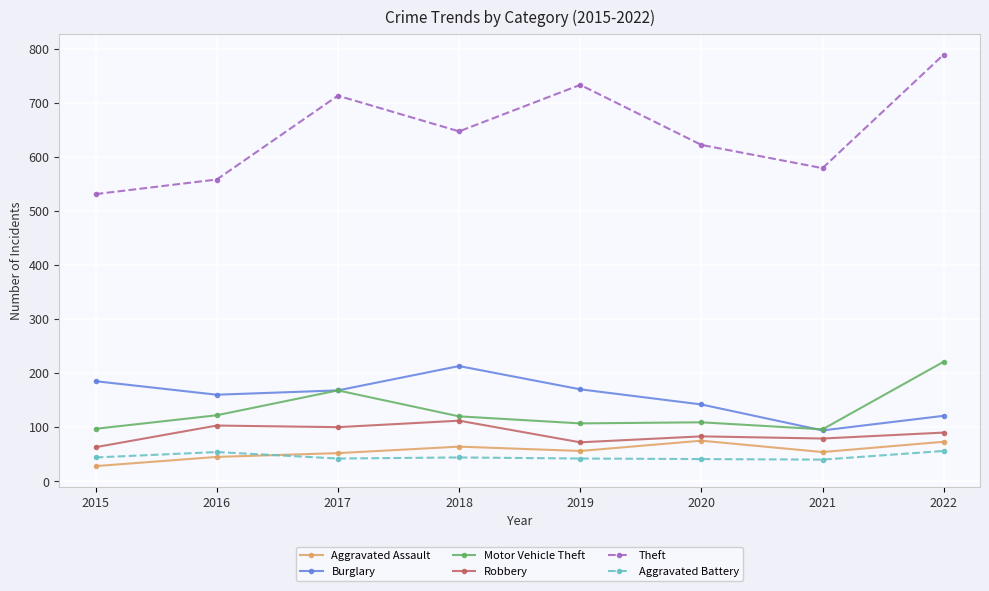

True or false: Aggravated Battery and Robbery intersect in this chart.

False